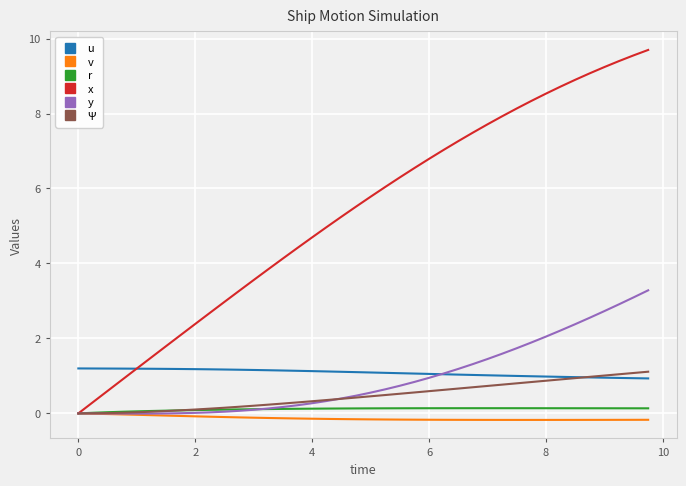

Which series has the largest range (max minus min)?

x